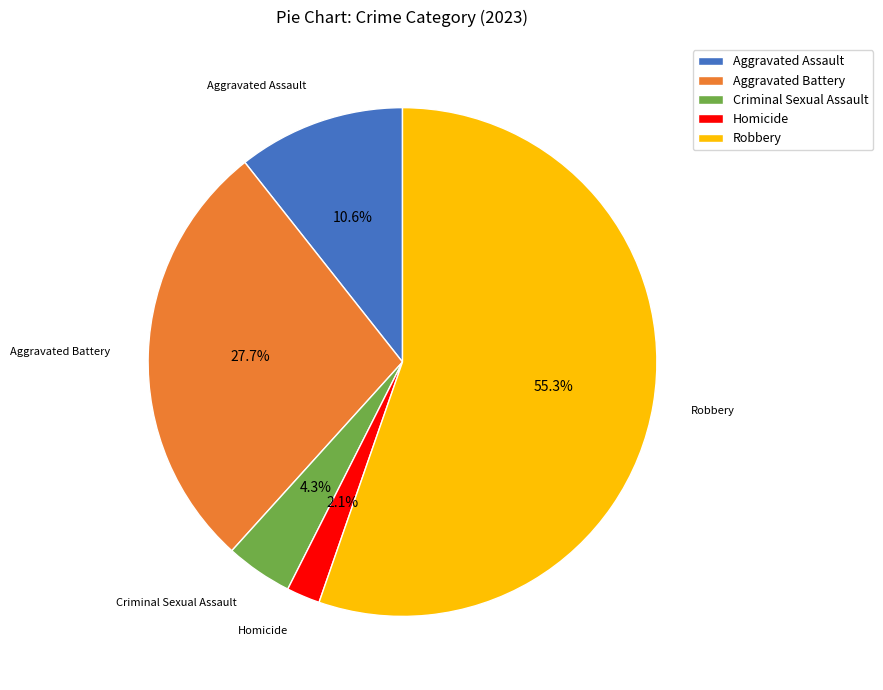

How many segments does this pie chart have?

5